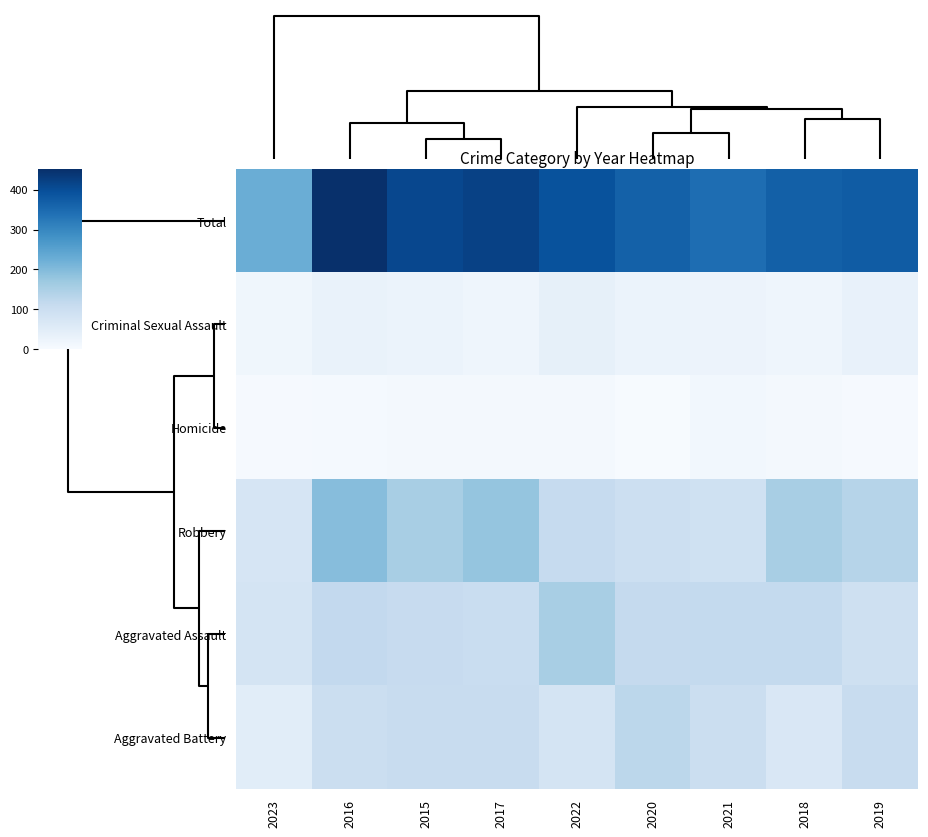

At how many categories does at least one series exceed 94?

9